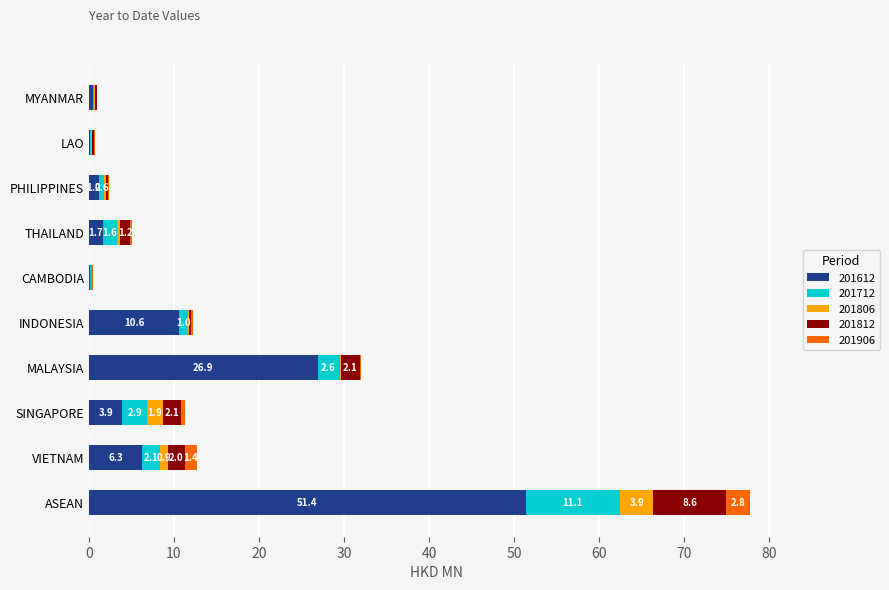

At which label does 201612 reach its peak?

ASEAN